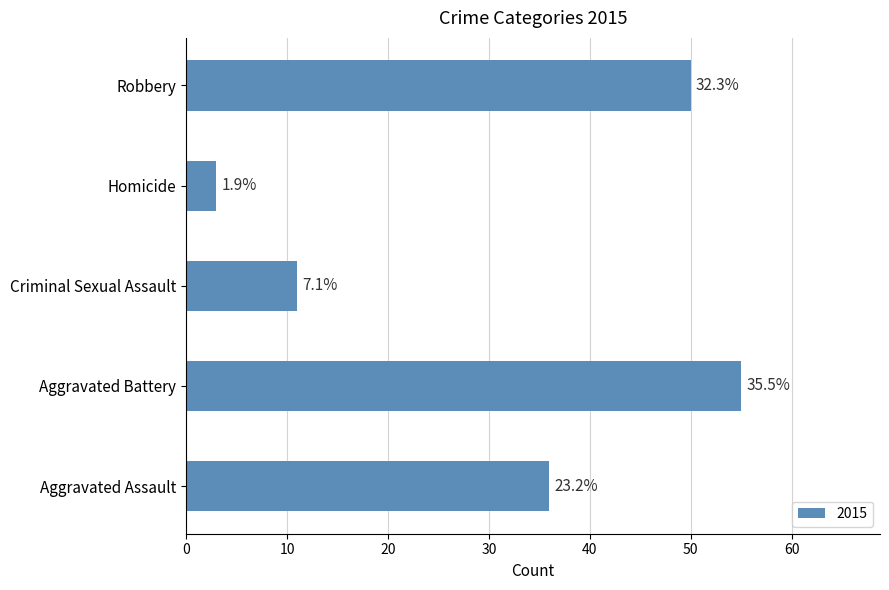

What is the difference between the values at Aggravated Assault and Criminal Sexual Assault?

25